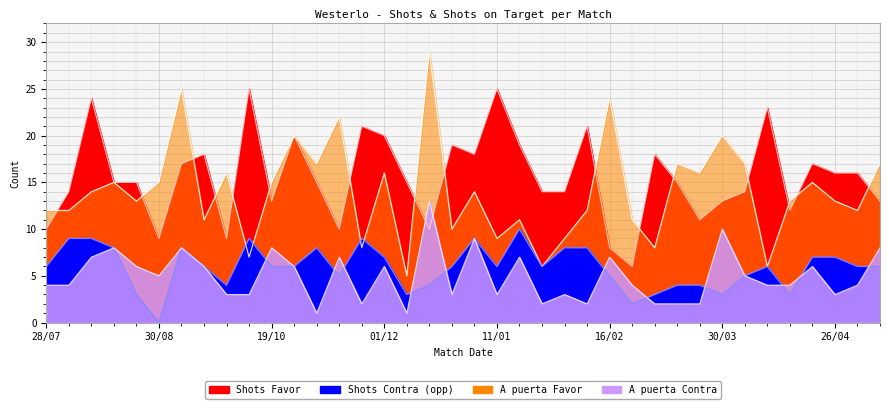

At how many categories does at least one series exceed 14?

32